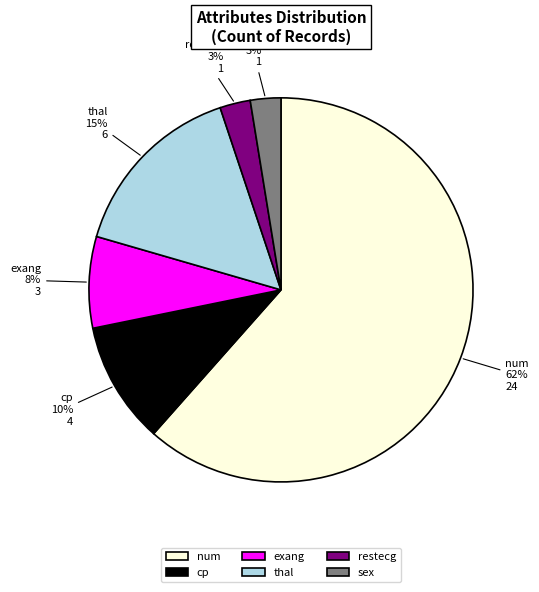

Between sex and exang, which is larger?

exang